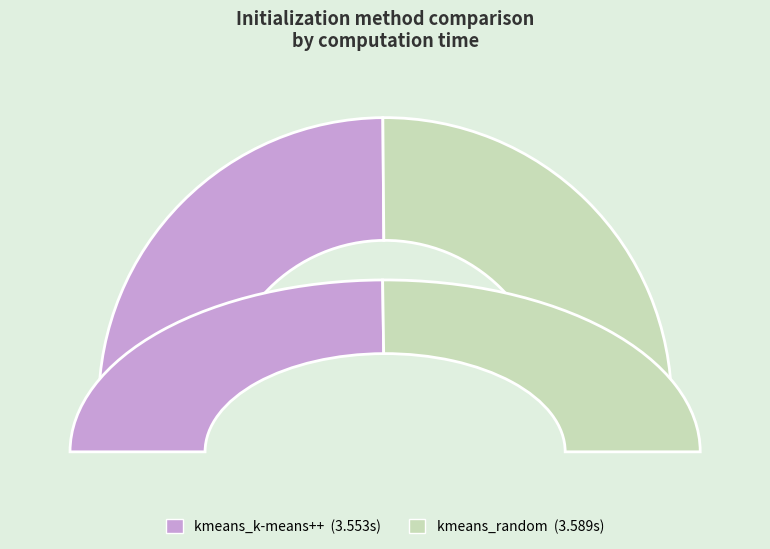

To the nearest percent, what is the difference between the kmeans_k-means++ and kmeans_random slice percentages?

1%